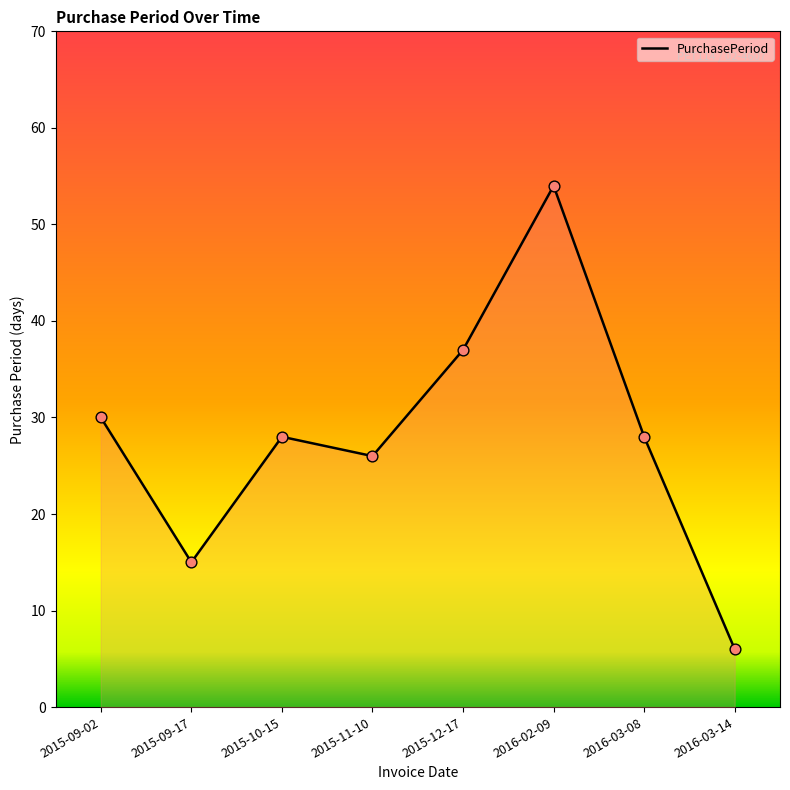

Between 2016-03-14 and 2016-02-09, which is larger?

2016-02-09